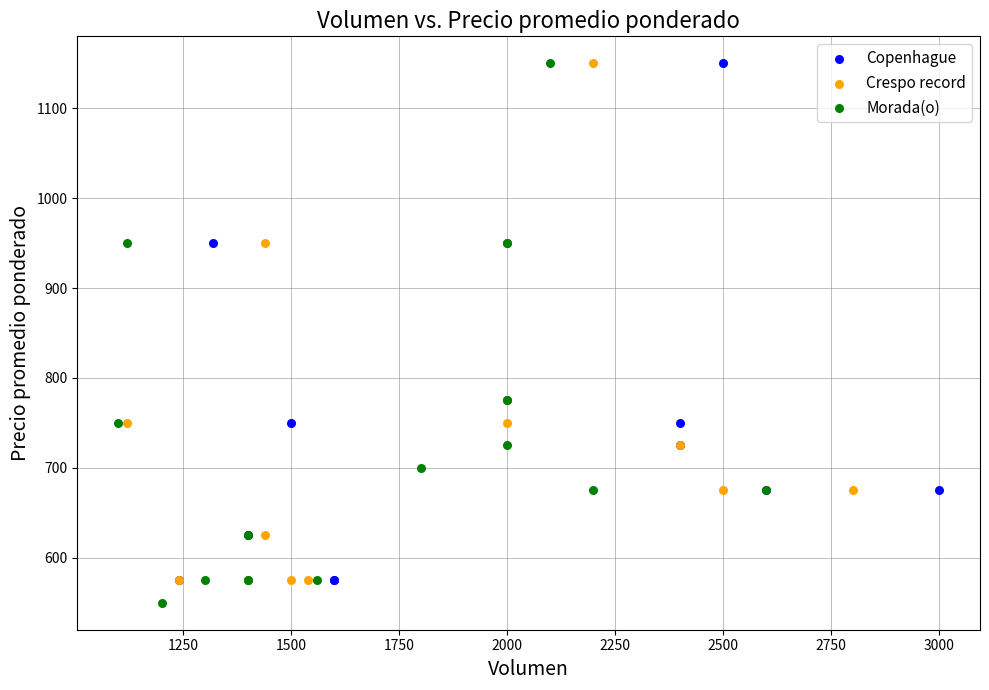

Which series contains the lowest Y value?

Morada(o)